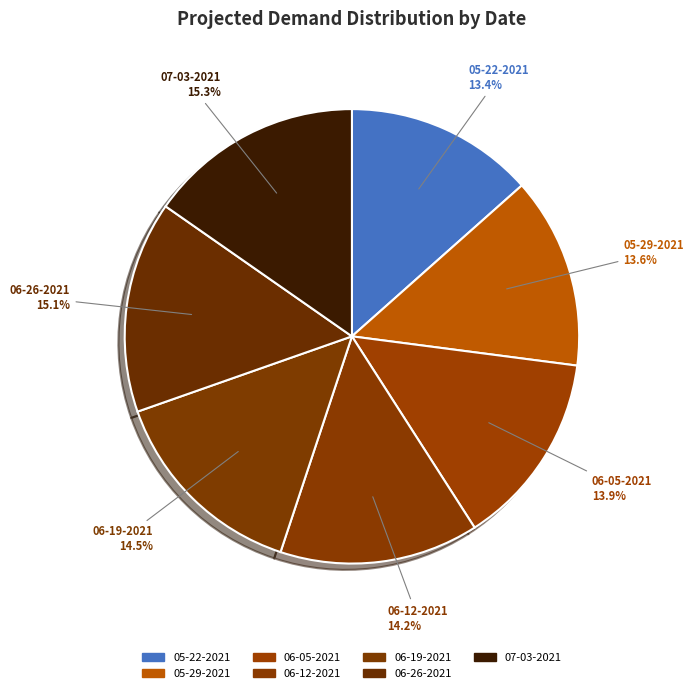

Between 06-19-2021 and 05-22-2021, which is larger?

06-19-2021